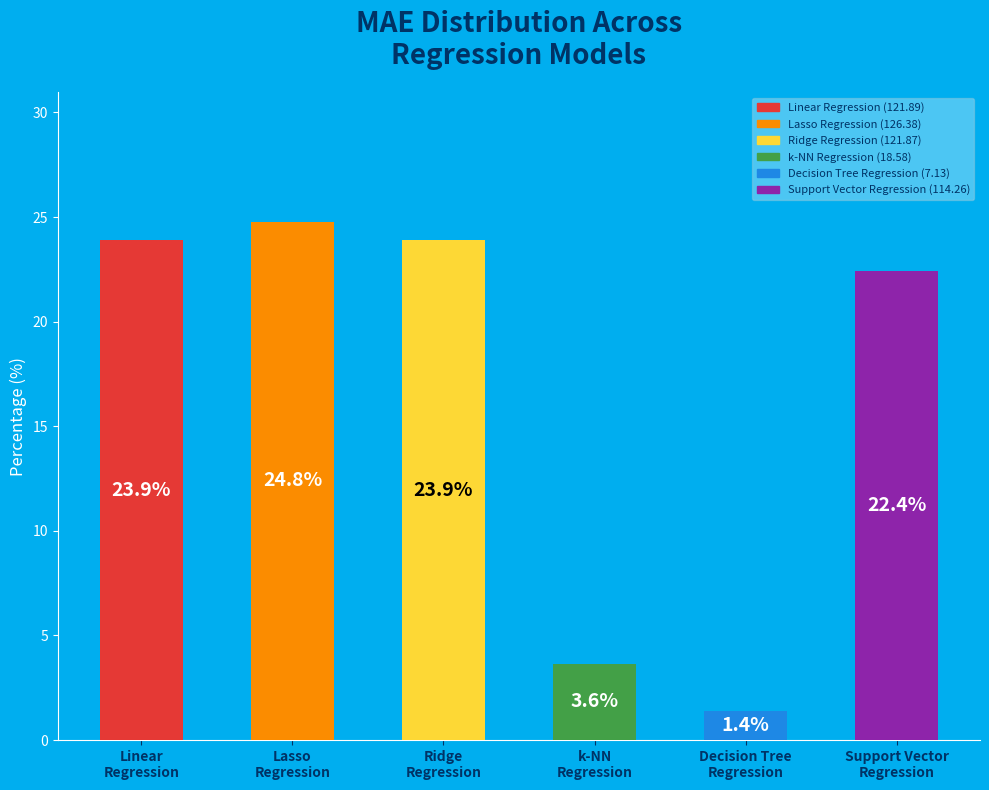

What is the difference between the maximum and minimum values?

23.4